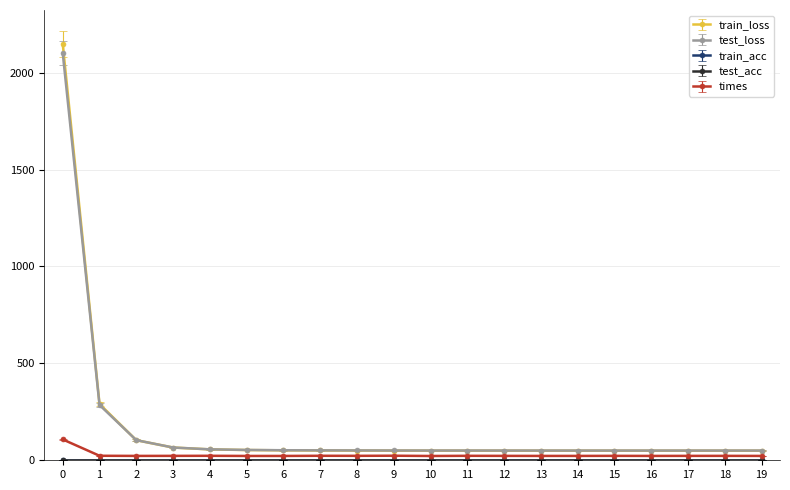

Is this an area chart (filled region under the line)?

No